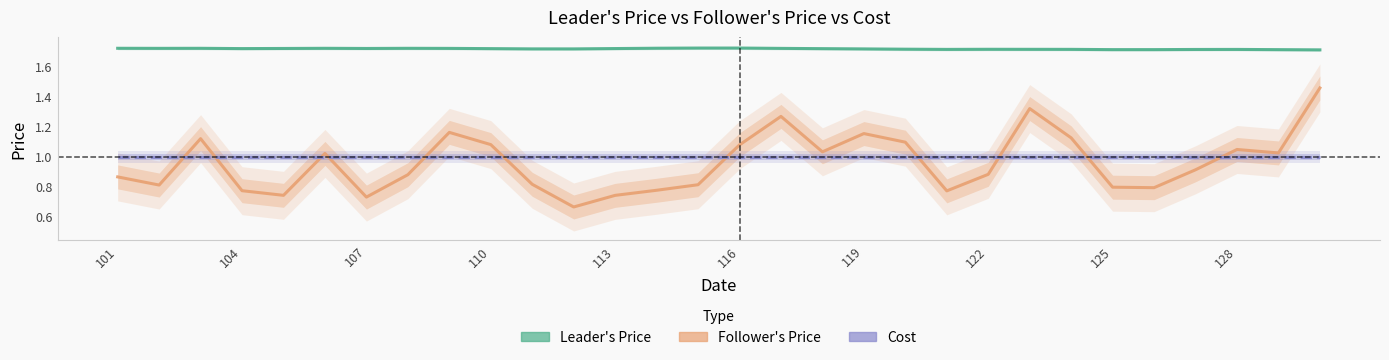

Count the Leader's Price values in the range 1 to 2.

30